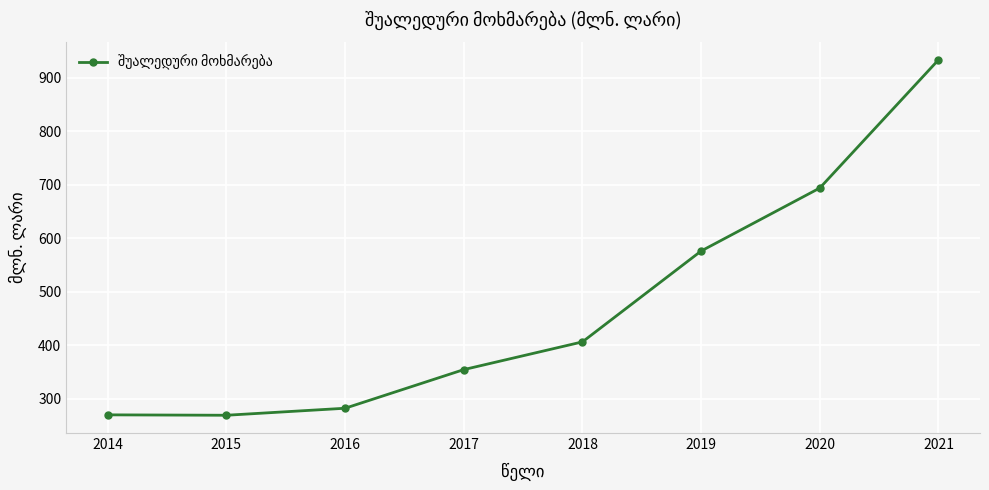

Which category has the highest value across all series?

2021